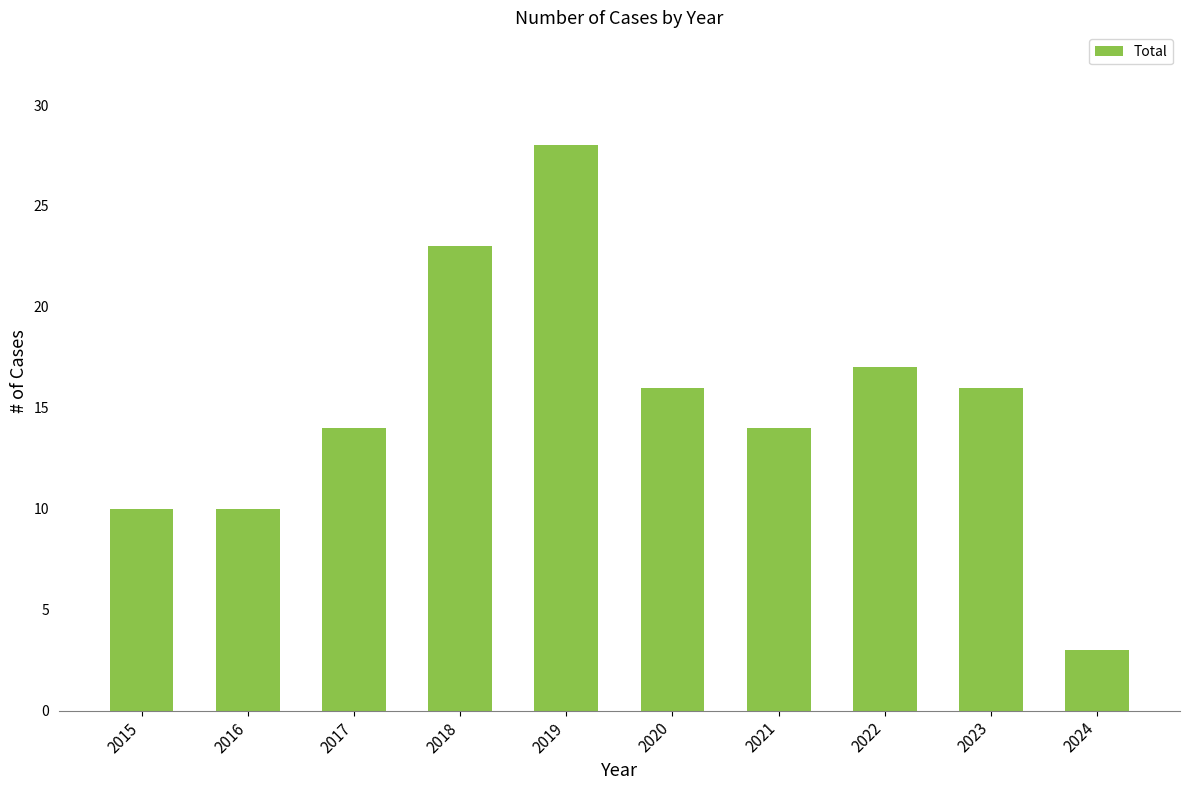

The chart shows a value of 13 at 2015. True or false?

False